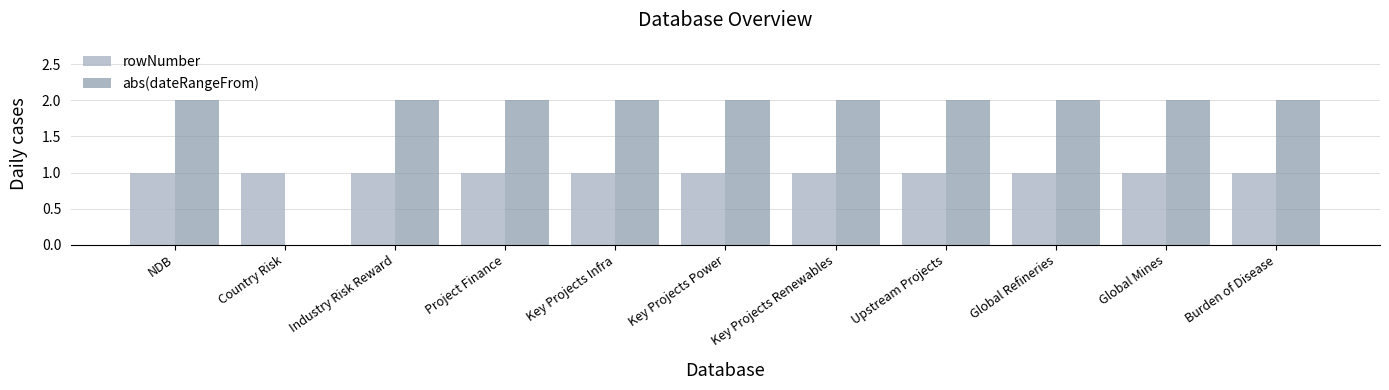

Does the chart contain stacked bars?

No